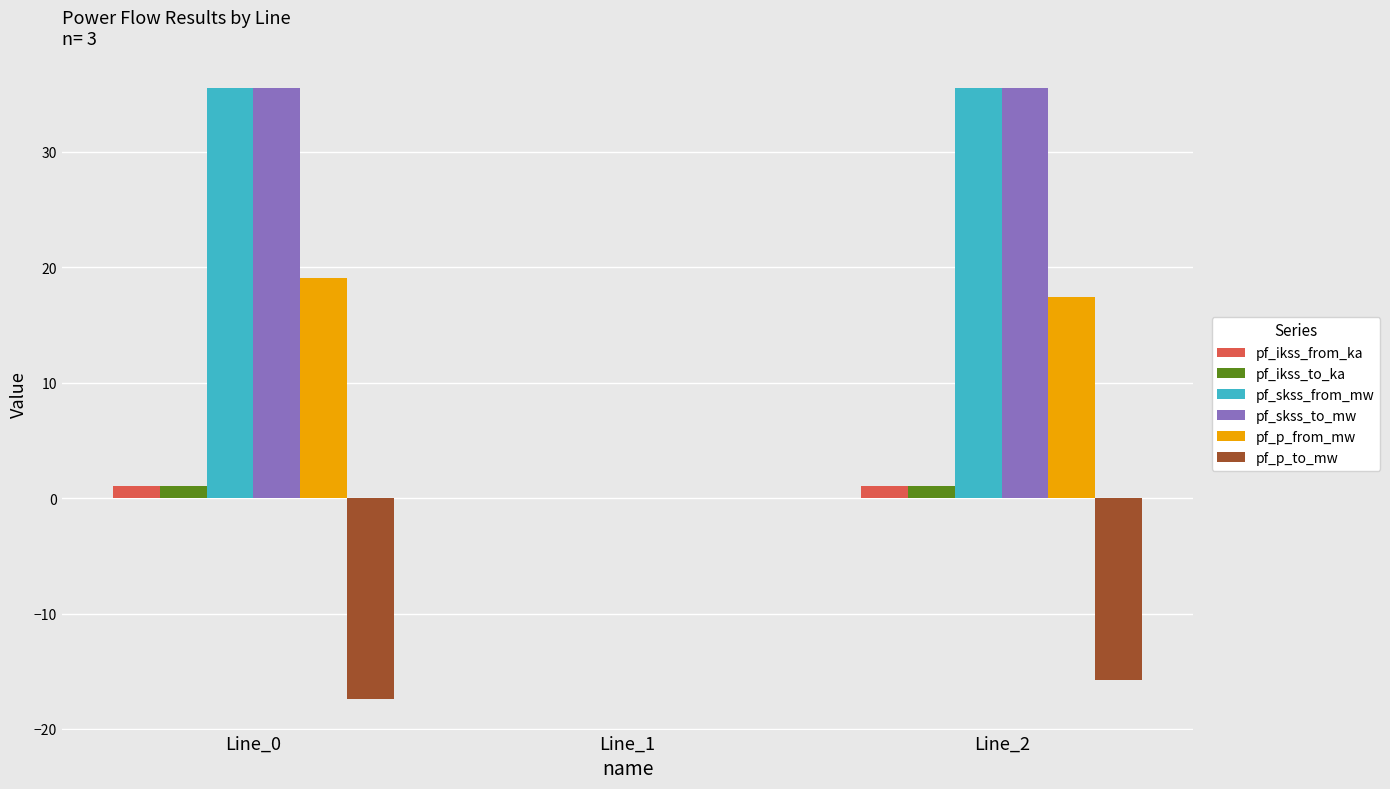

Where does the pf_p_to_mw series first go above -15?

Line_1